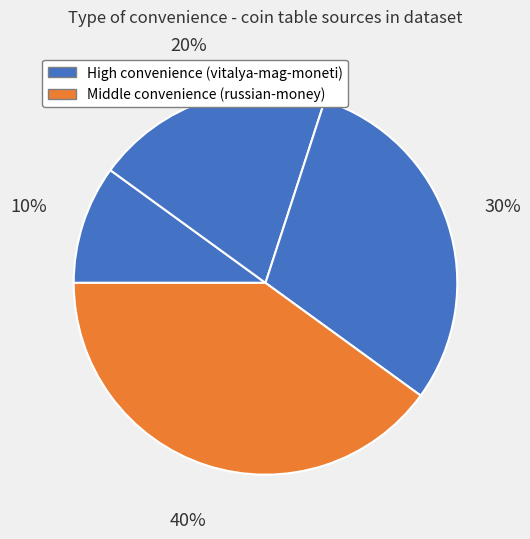

Which category has the smallest portion of the pie?

vitalya-mag-moneti